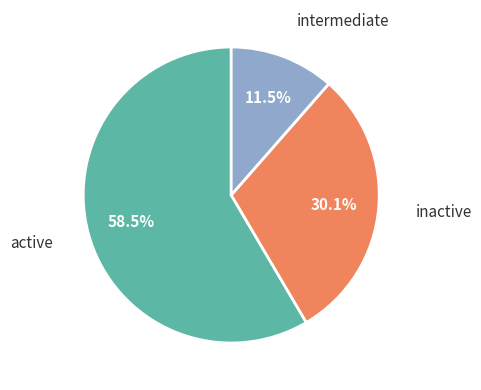

Is there any slice that represents more than half of the pie?

Yes